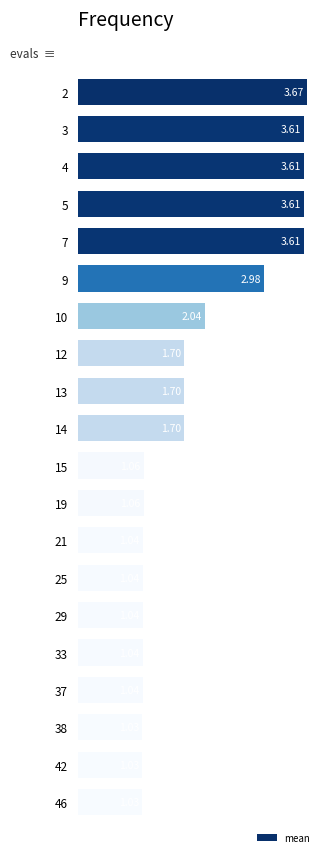

What is the ratio of the value at 7 to the value at 38?

3.5